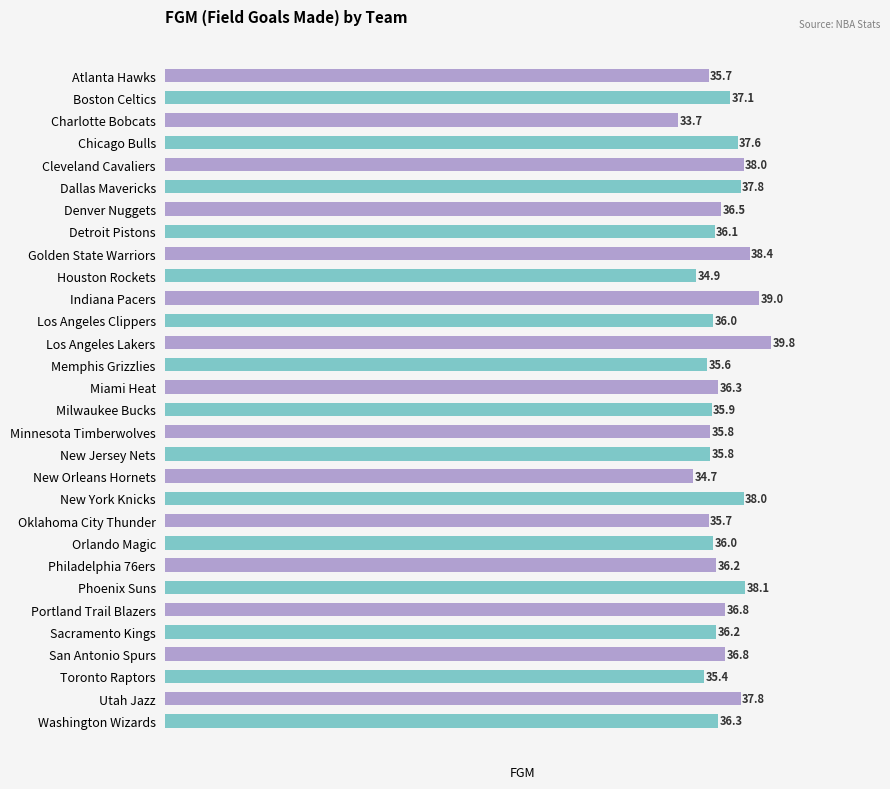

What is the maximum value shown in the chart?

39.8